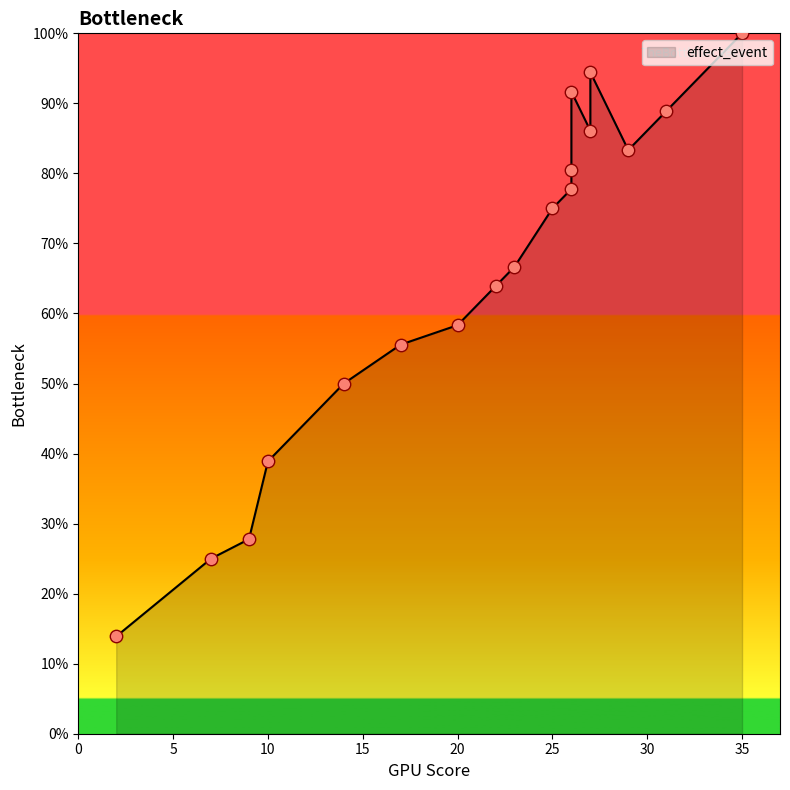

Which has a higher value, 7 or 2?

7